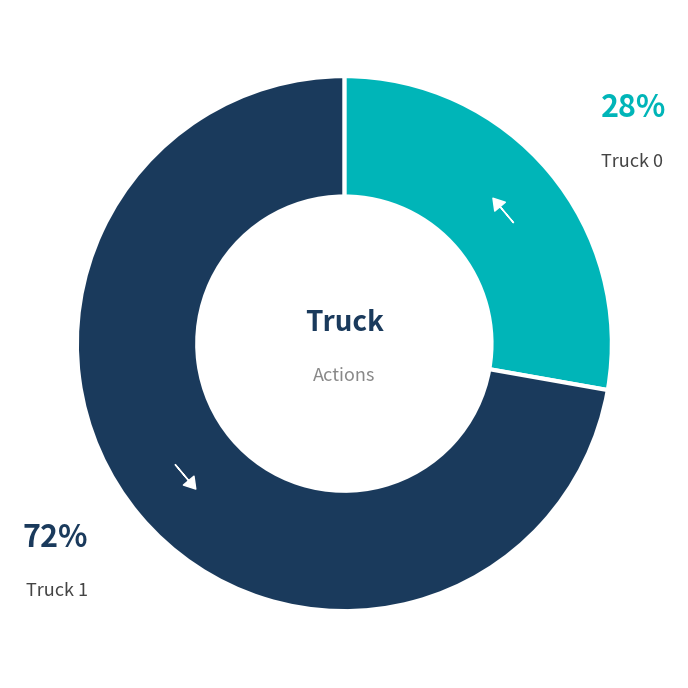

The Truck 0 slice represents 19% of the pie. True or false?

False